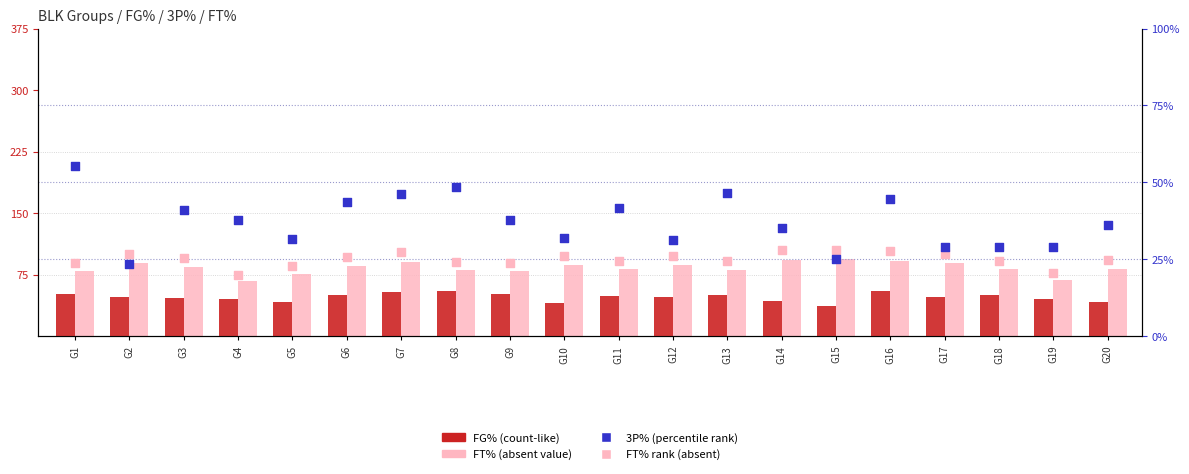

What are all the series names shown in the legend?

FG%, FT%, 3P%, FT% rank